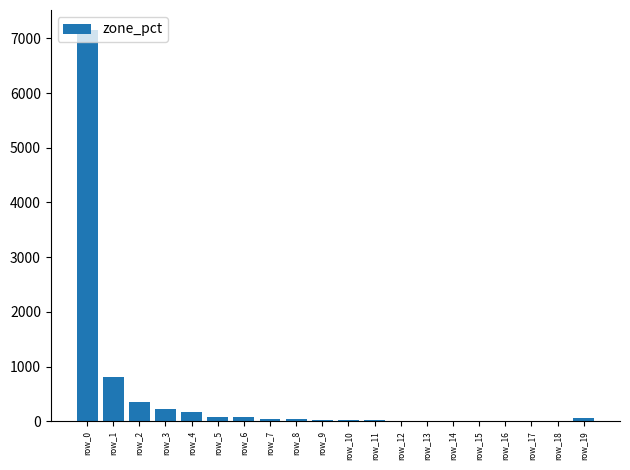

Where is the data nearest to the value 3580?

row_1